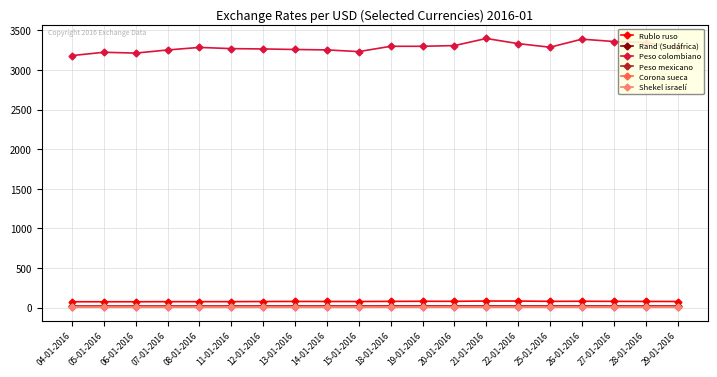

Does the chart have visible grid lines?

Yes